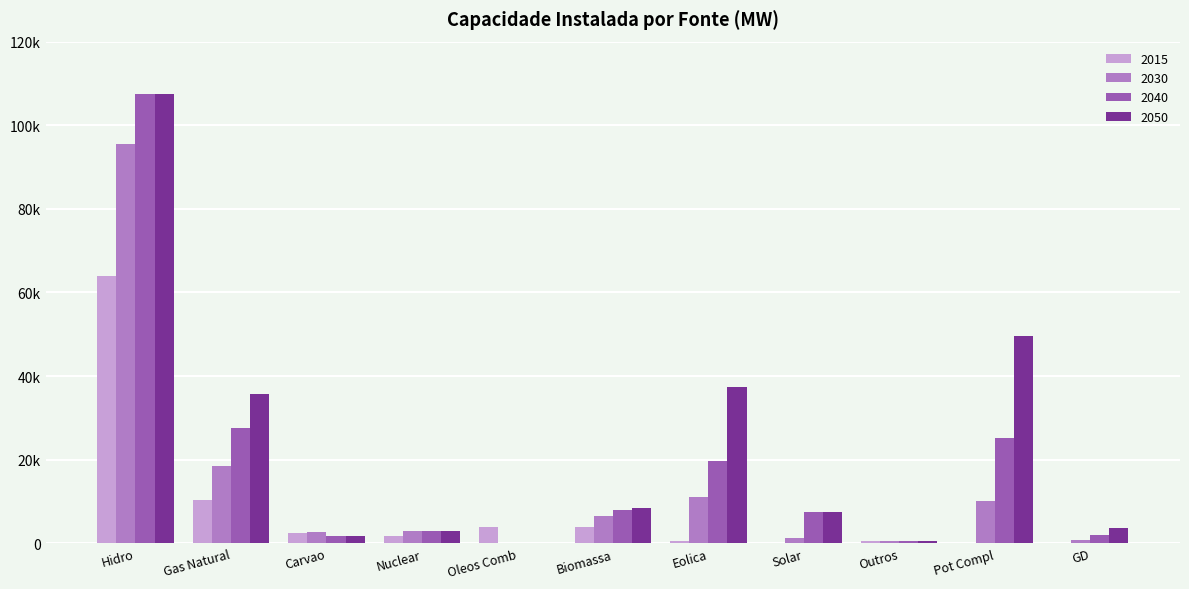

Which series has the largest total across all categories?

2050